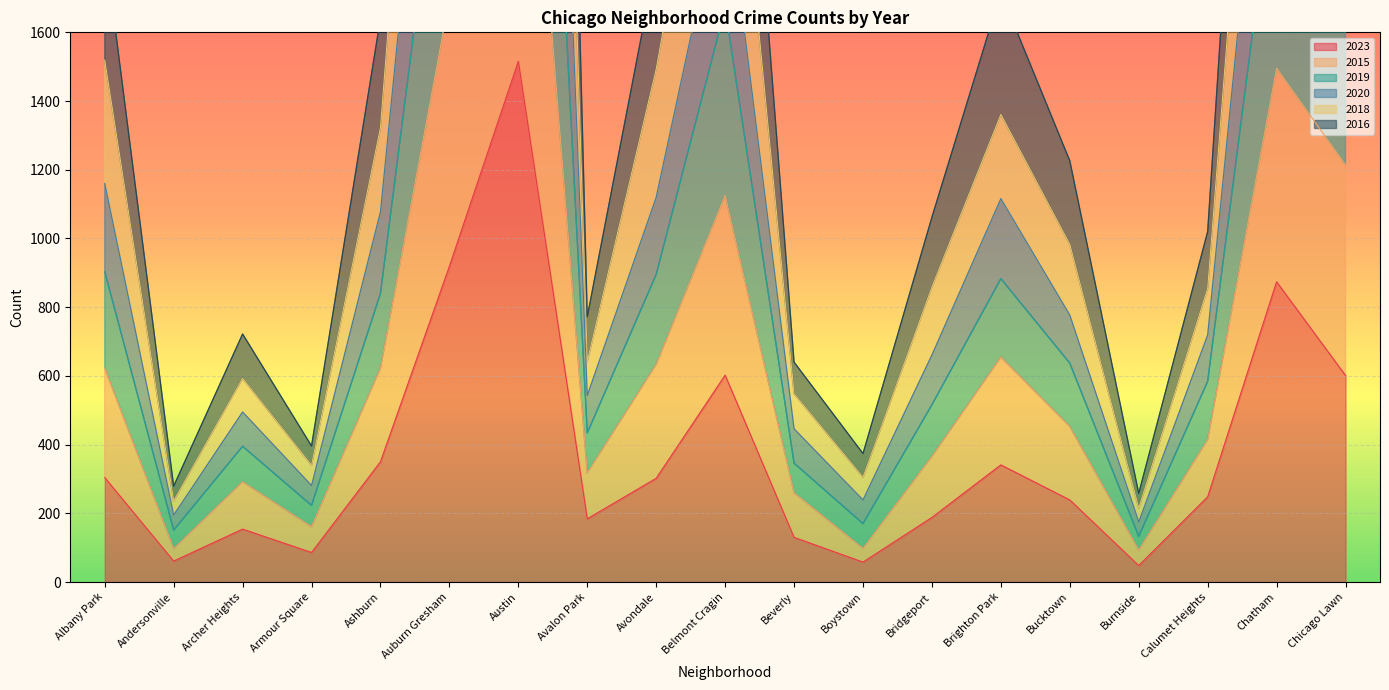

The value of 2023 at Avondale is 128. True or false?

False